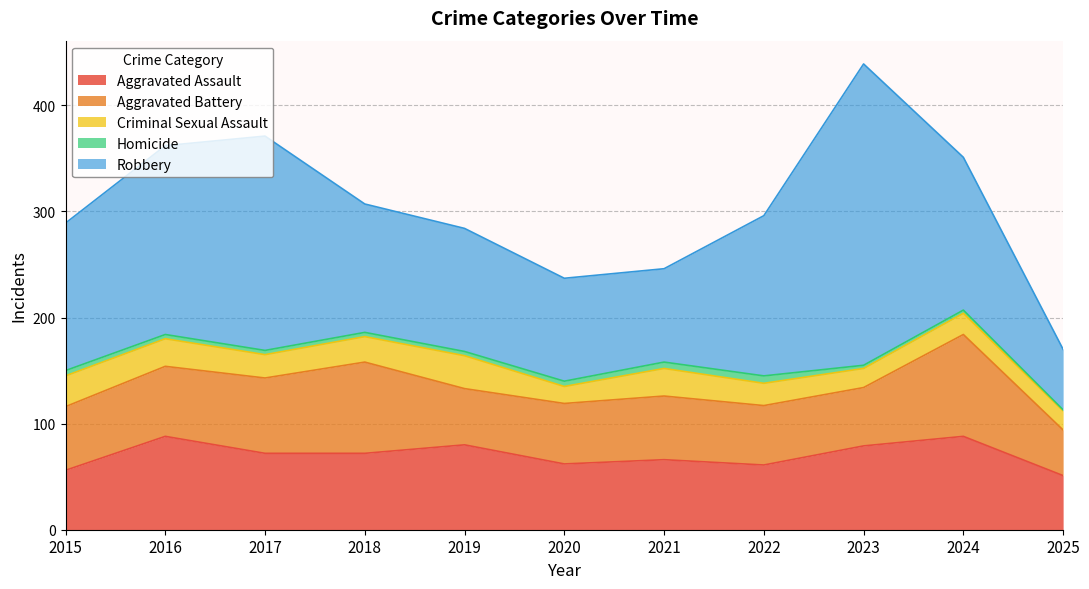

Does the chart have visible grid lines?

Yes